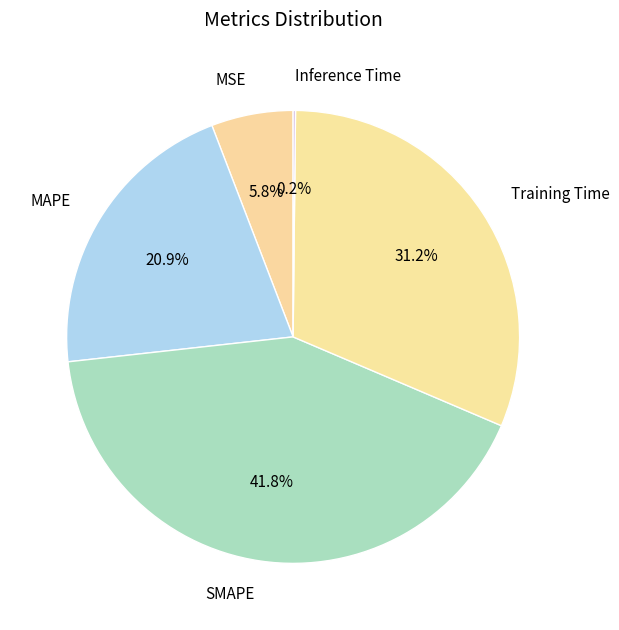

Is it true that MSE is 6% of the pie?

True